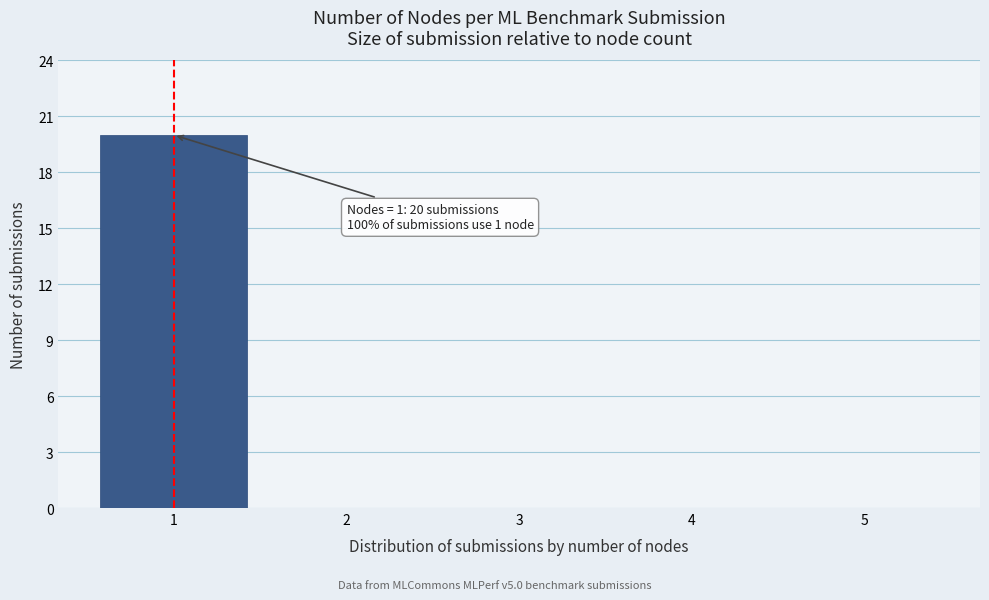

Which range on the x-axis has the tallest bar?

0.5 to 1.5